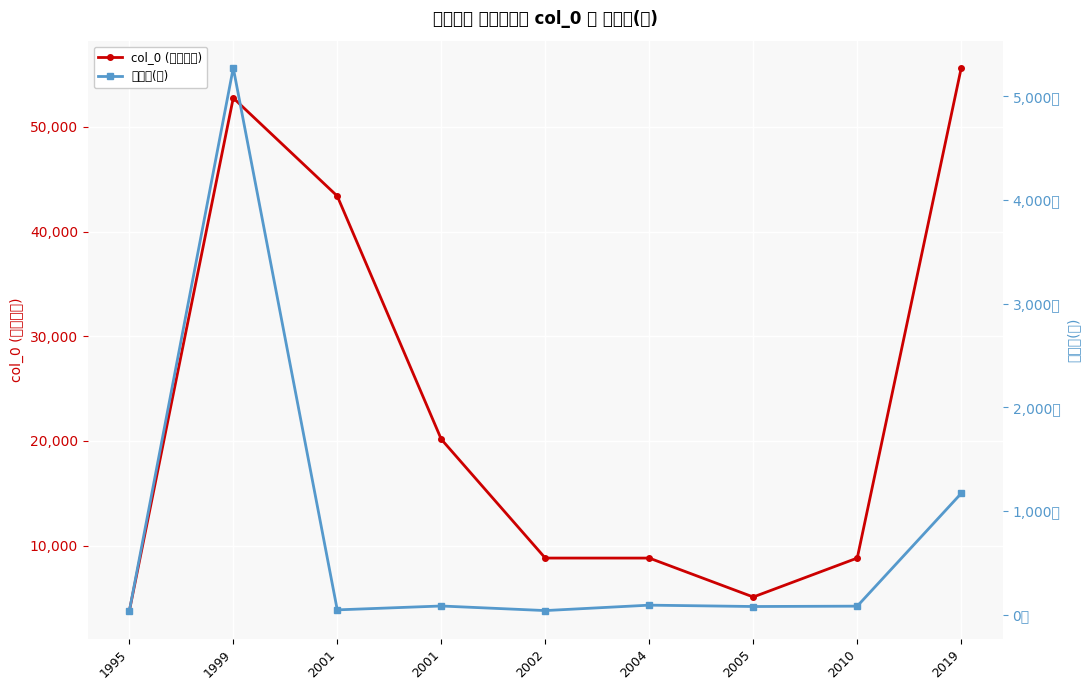

Reading left to right, list all the values displayed in this chart.

col_0 (기관코드): 1995=3713.0	1999=52767.0	2001=43395.0	2001=20160.0	2002=8806.0	2004=8805.0	2005=5086.0	2010=8807.0	2019=55645.0
총면적(평): 1995=33.4	1999=5274.2	2001=47.8	2001=85.2	2002=41.1	2004=93.3	2005=80.2	2010=83.7	2019=1171.4